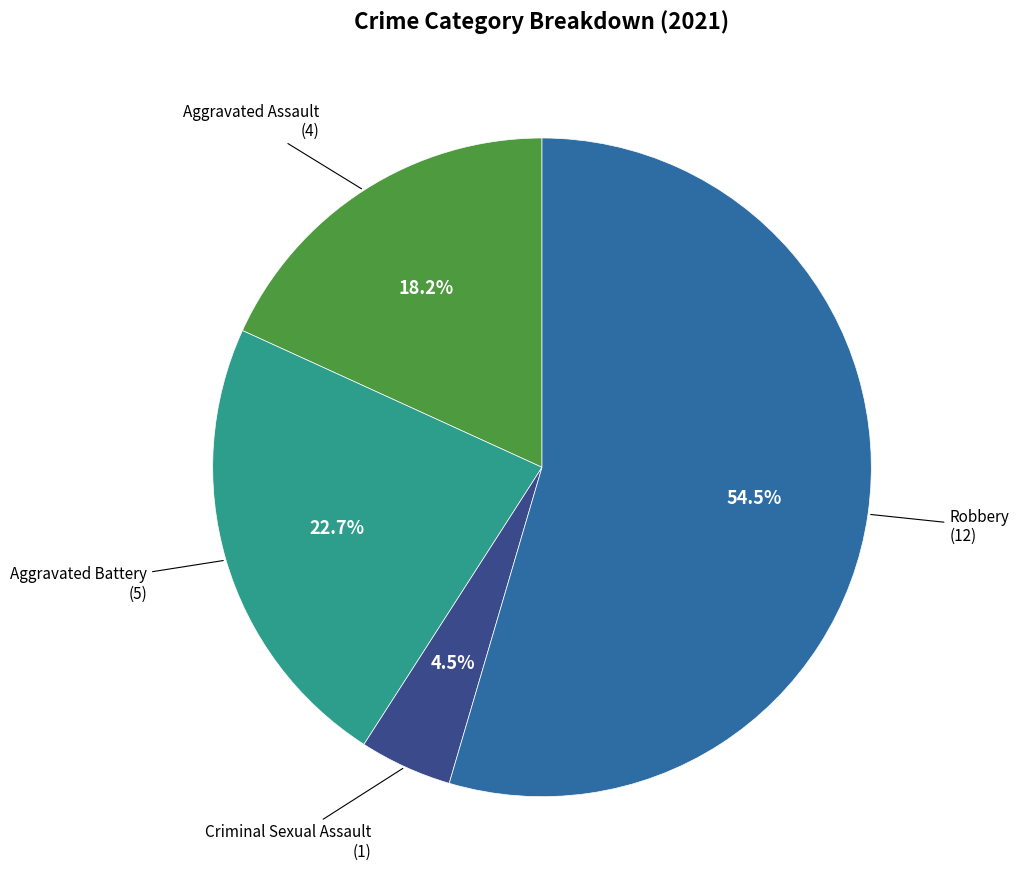

Is there a majority slice in this chart?

Yes